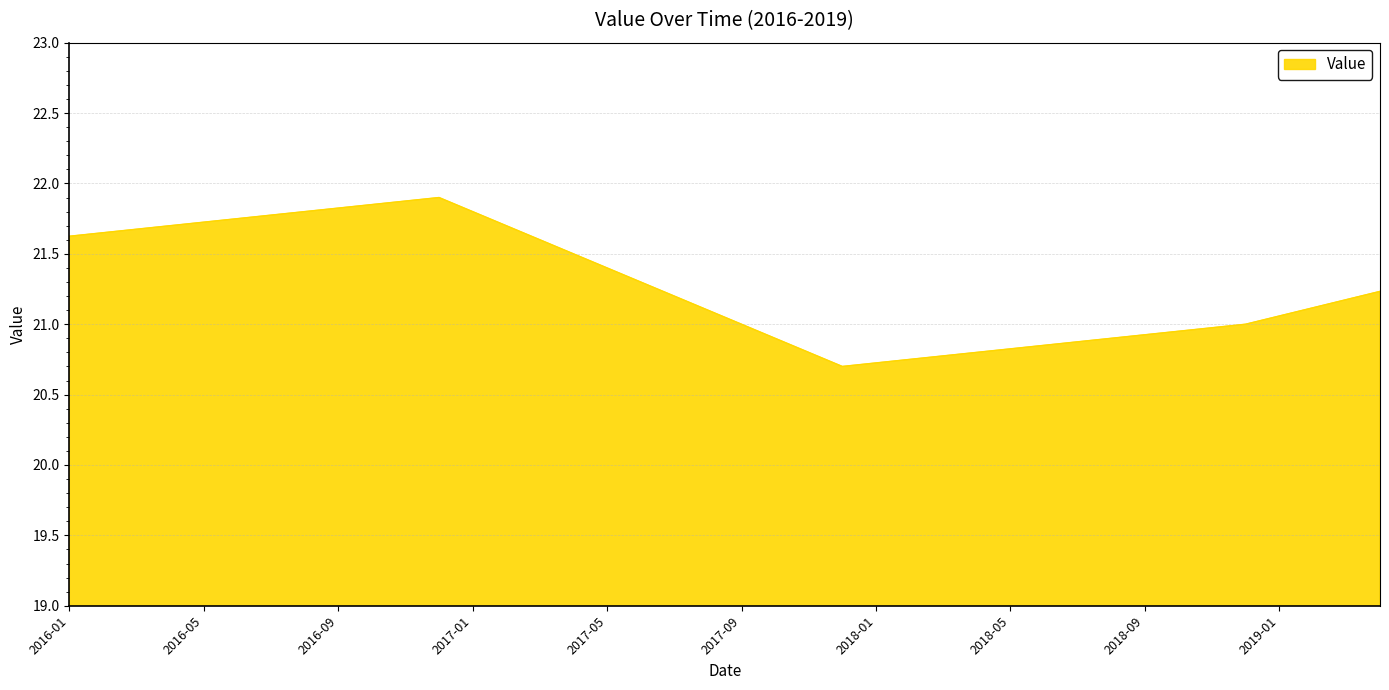

What is the difference between the maximum and minimum values?

1.2